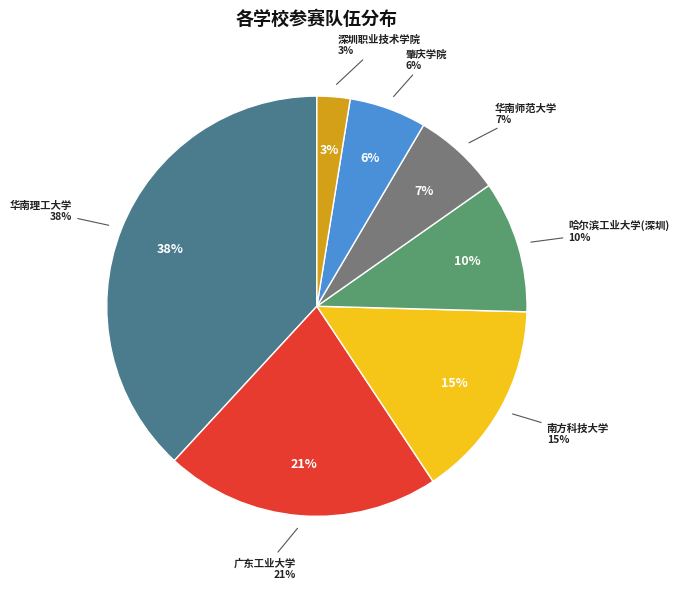

Which category has the smallest portion of the pie?

深圳职业技术学院